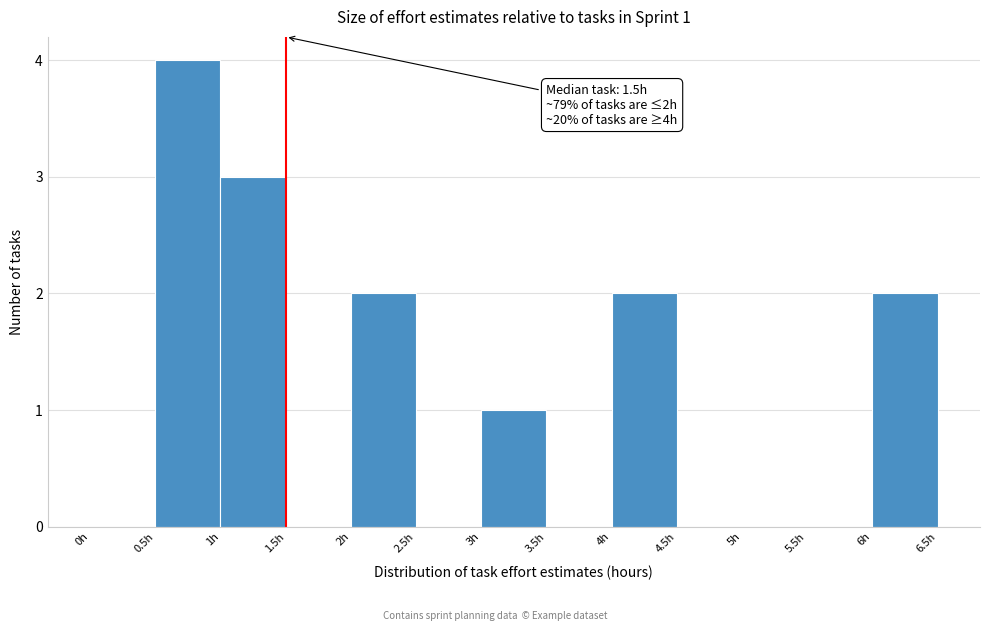

Over which range of the x-axis is the bar tallest?

0.5 to 1.0